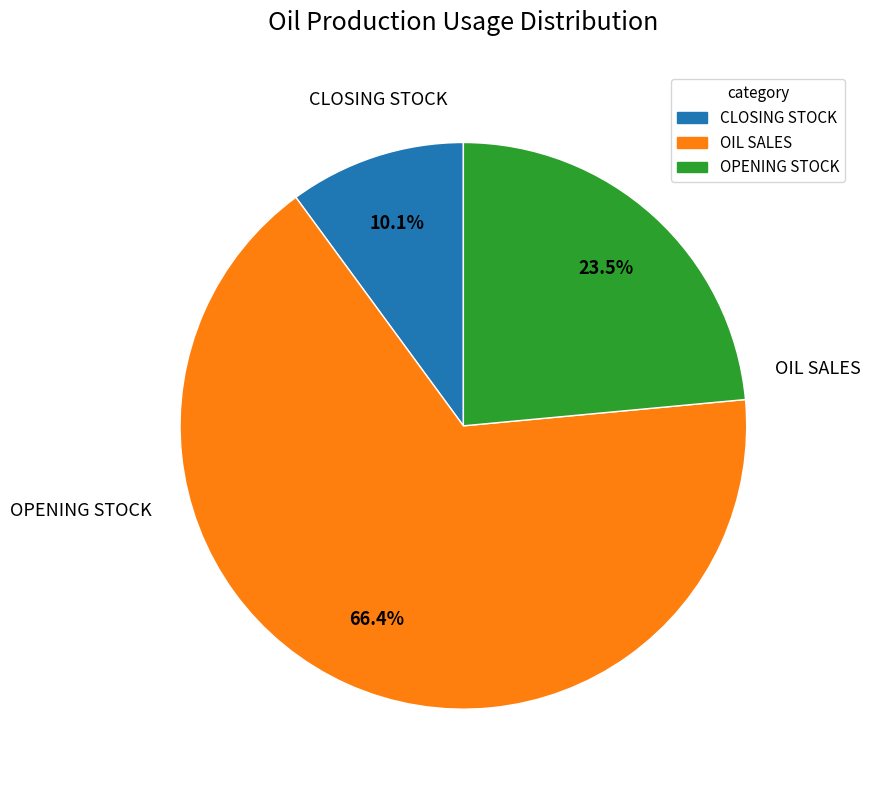

What is the majority slice?

OIL SALES